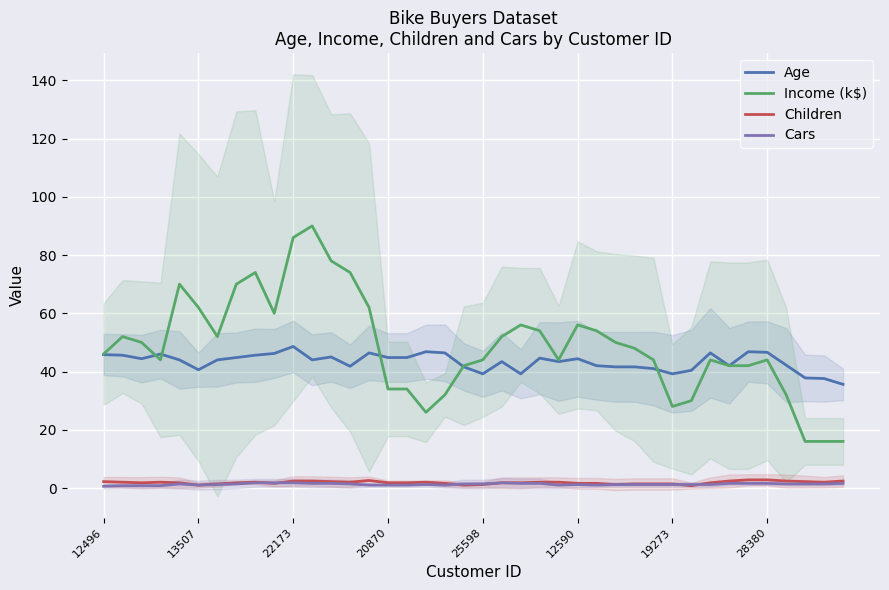

The Cars series shows 1.6 at 39. True or false?

True